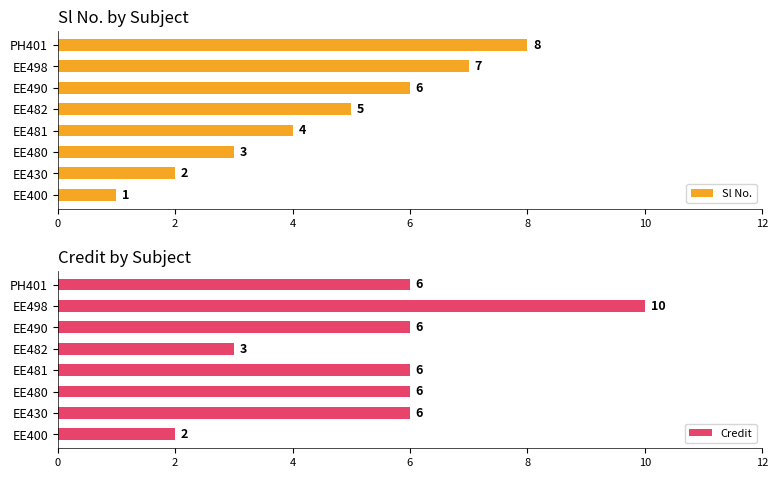

What is the minimum value for Sl No.?

1